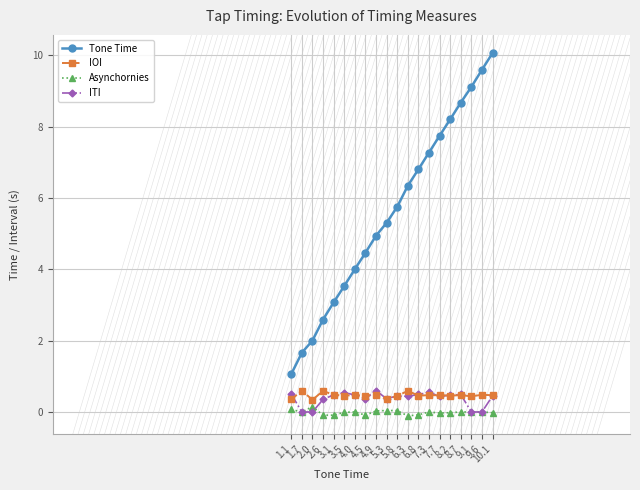

What is the difference between the Asynchornies values at 6.3 and 1.7?

0.1